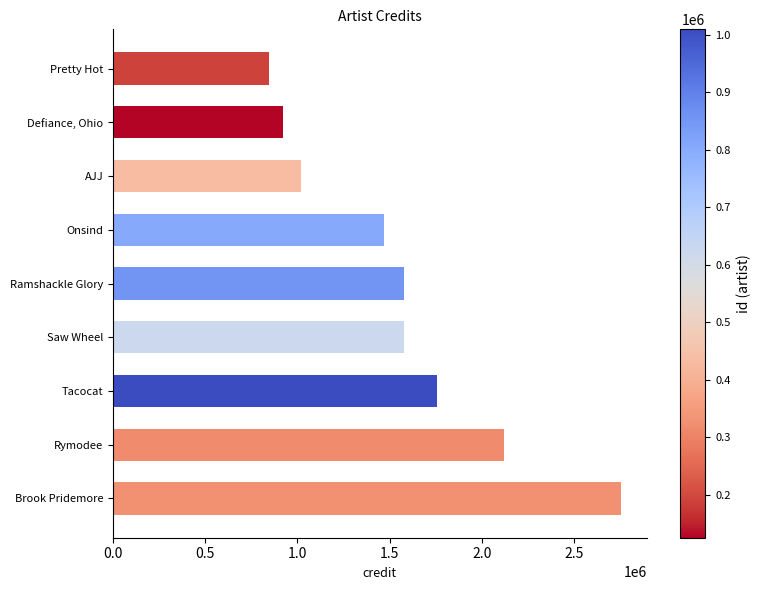

True or false: the data shows 2117133 at Rymodee.

True